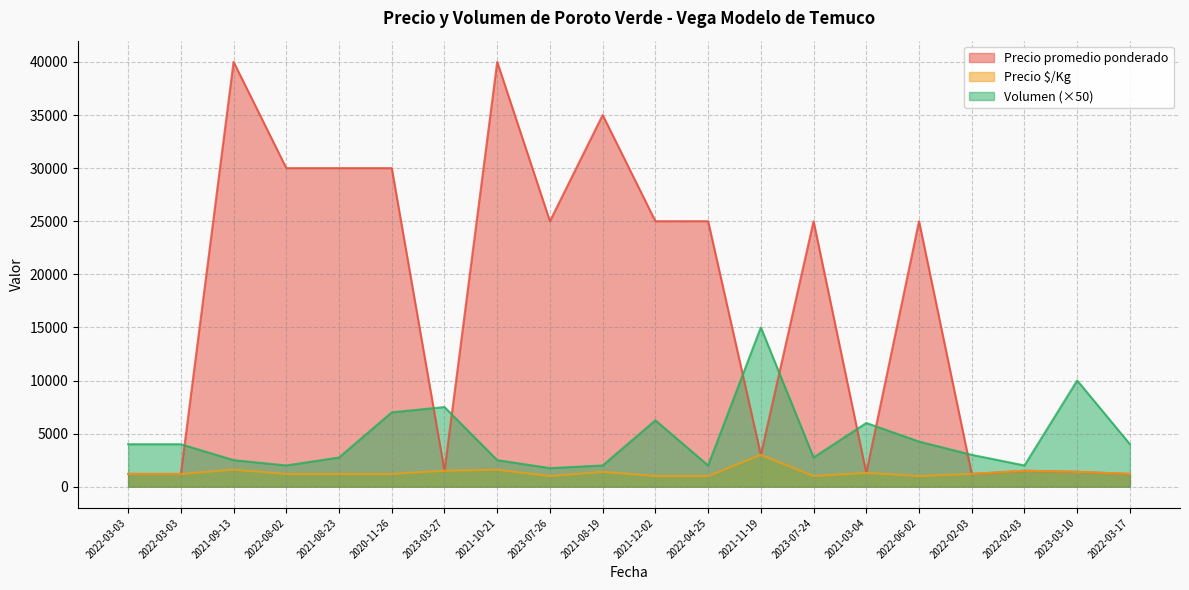

What is the maximum value for Precio promedio ponderado?

40000